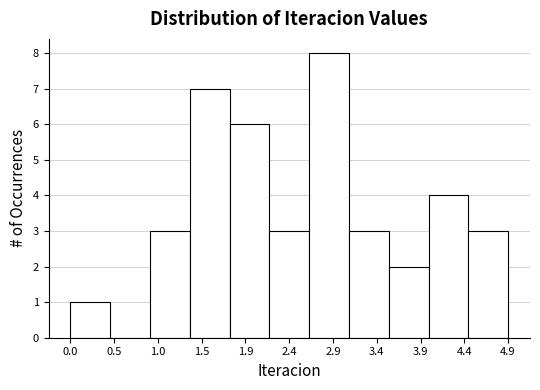

Reading left to right, transcribe this chart: for each bar, give the range it covers on the x-axis and its height. Neither the bar edges nor the heights are printed on the chart, so give them approximately, as read against the axes.

0.00 to 0.45: 1
0.45 to 0.90: 0
0.90 to 1.35: 3
1.35 to 1.75: 7
1.75 to 2.20: 6
2.20 to 2.65: 3
2.65 to 3.10: 8
3.10 to 3.55: 3
3.55 to 4.00: 2
4.00 to 4.40: 4
4.40 to 4.85: 3